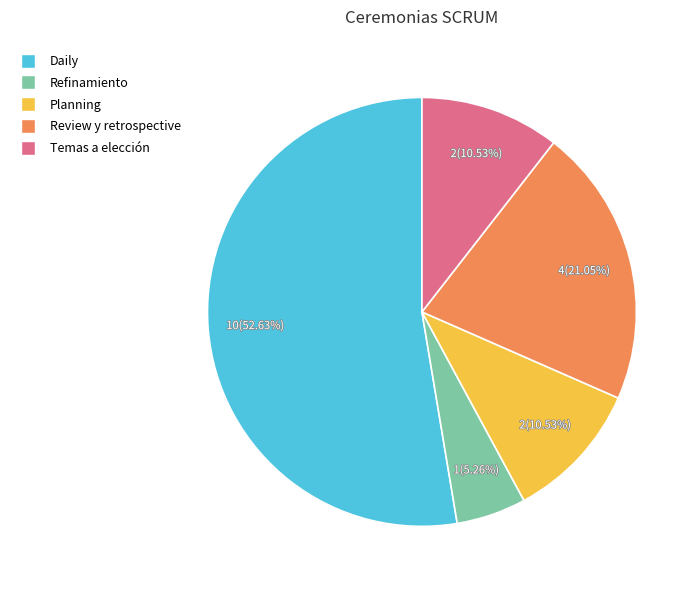

What percentage is NOT represented by Daily?

47.4%